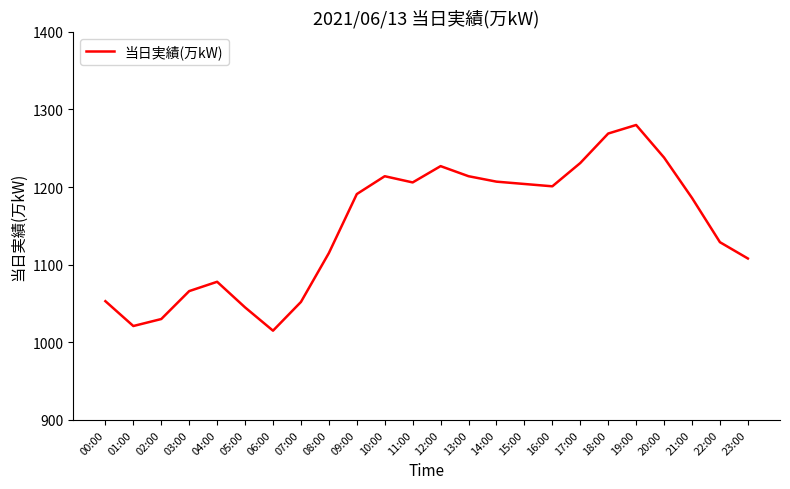

What is the change in value from 00:00 to 23:00?

+55